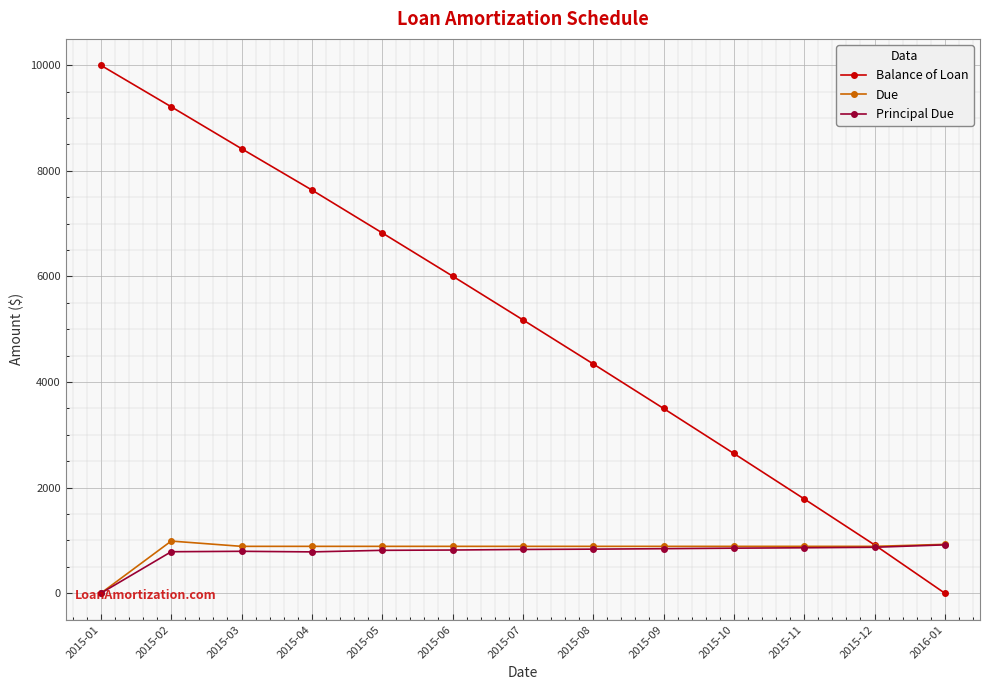

Where is Principal Due nearest to the value 458?

2015-04